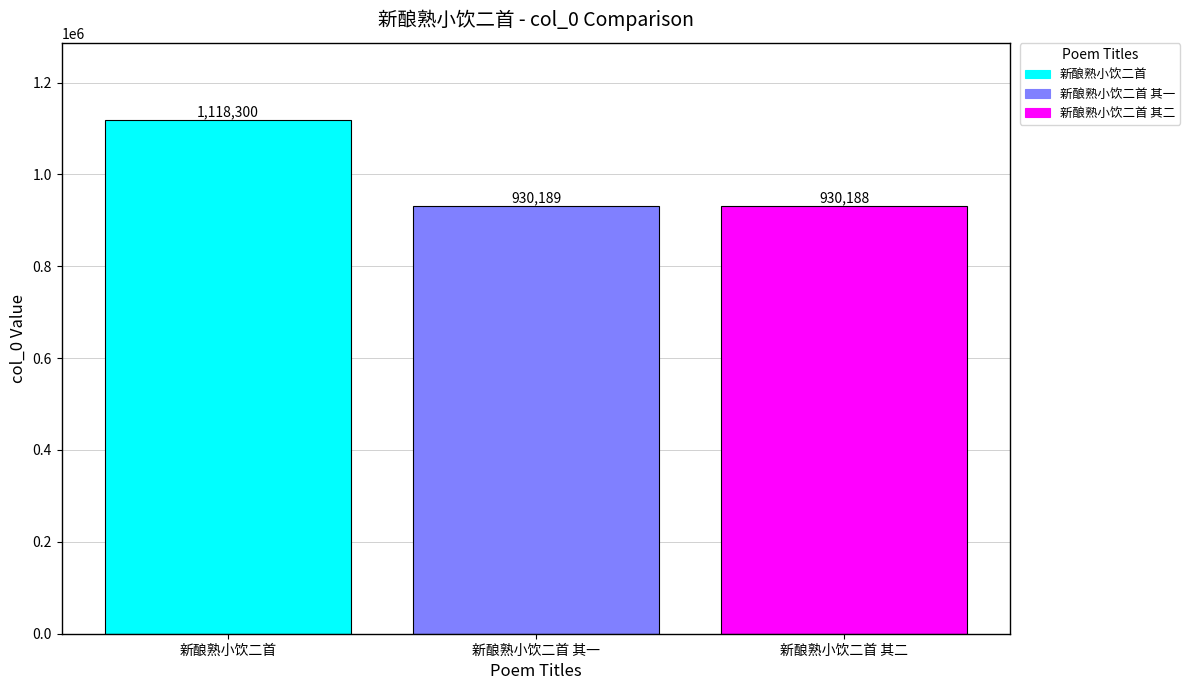

The chart shows a value of 245544 at 新酿熟小饮二首. True or false?

False